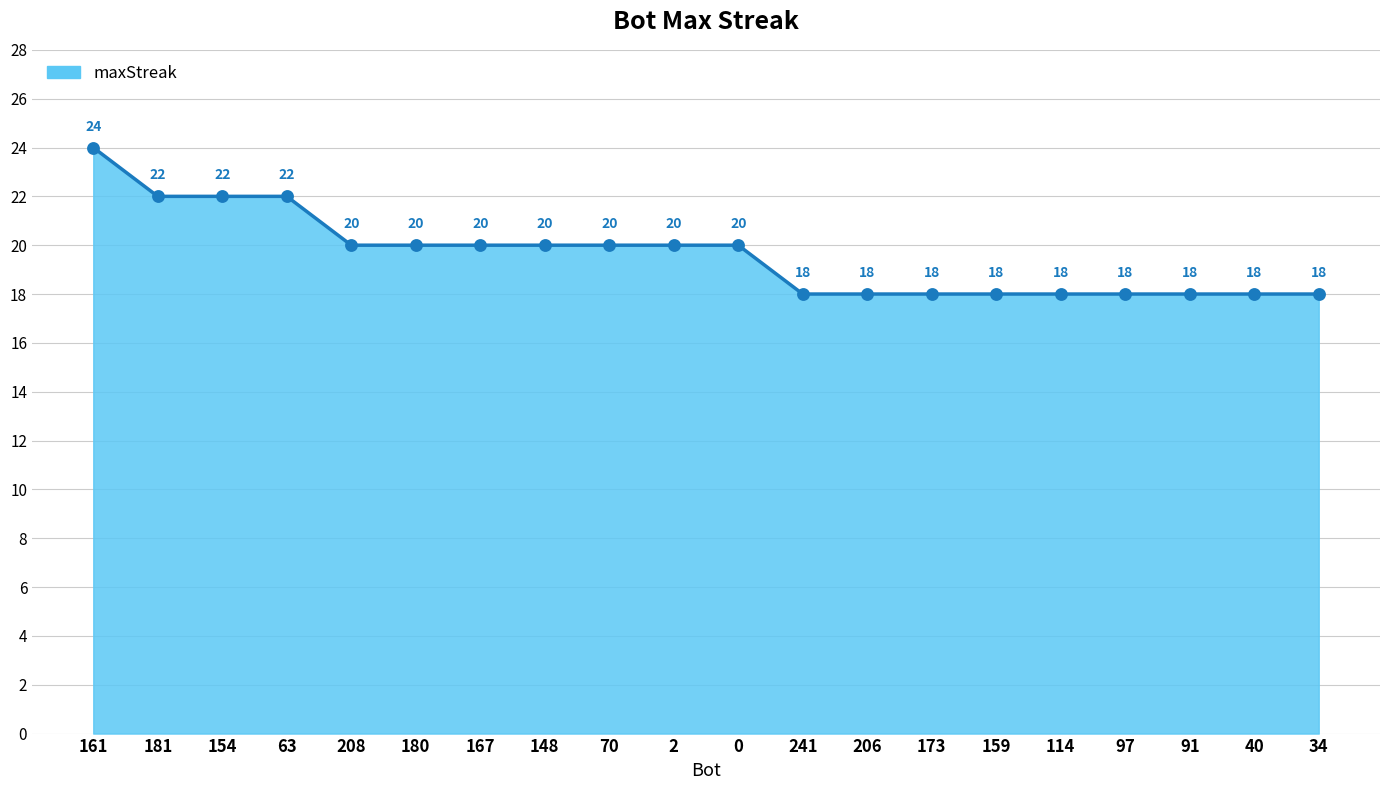

Which has a higher value, 181 or 173?

181